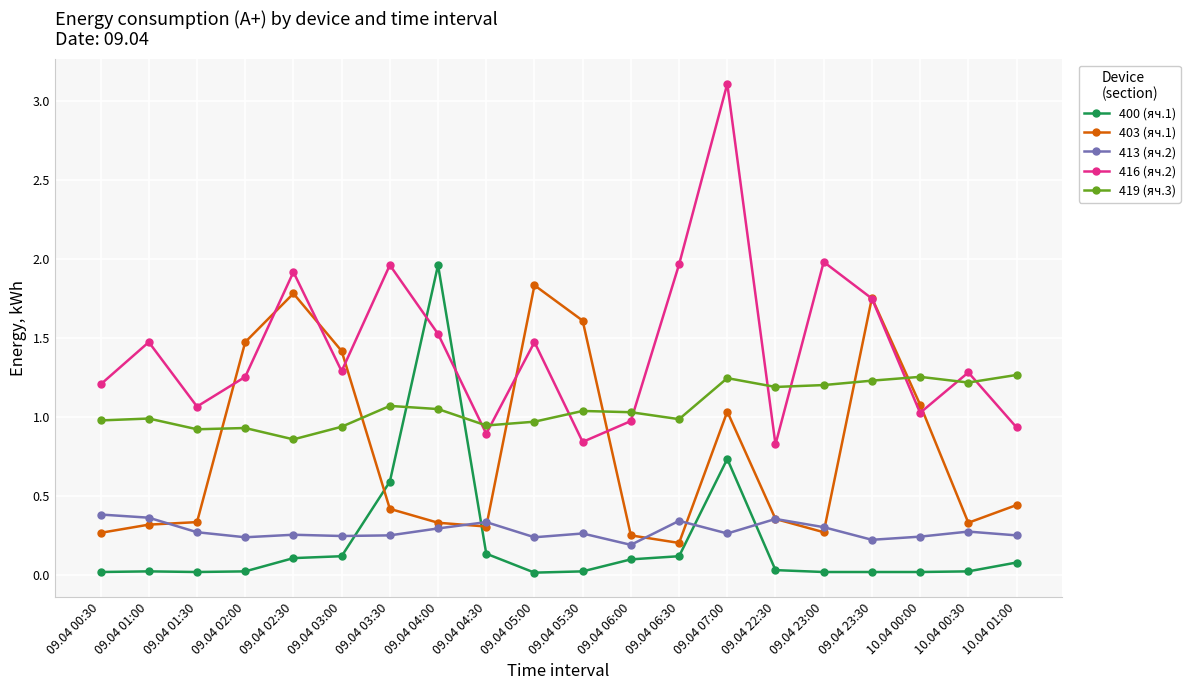

How many series are shown in this chart?

5